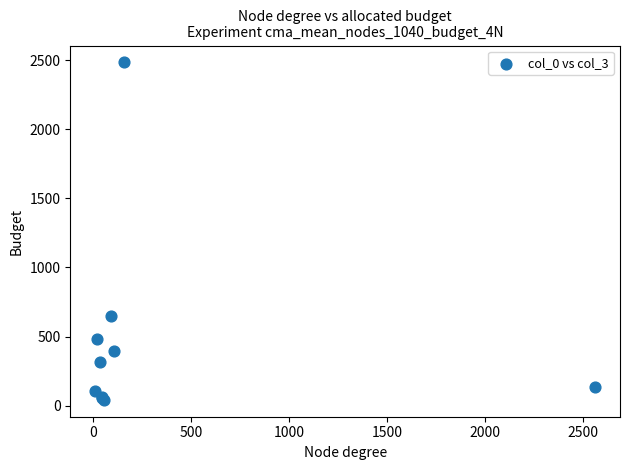

What Y value in the scatter plot is closest to 1263?

645